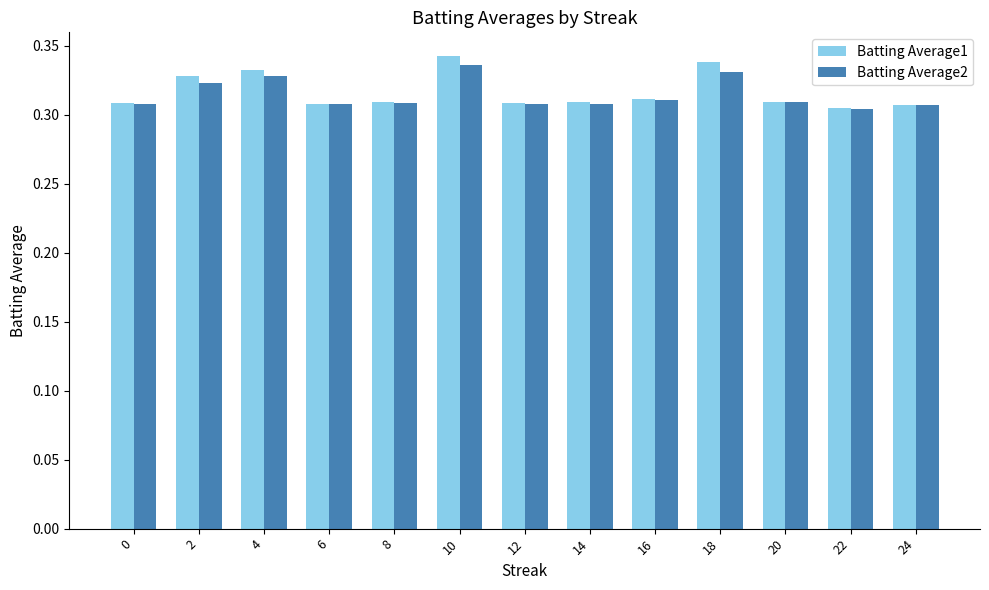

Which series has the widest spread of values?

Batting Average1